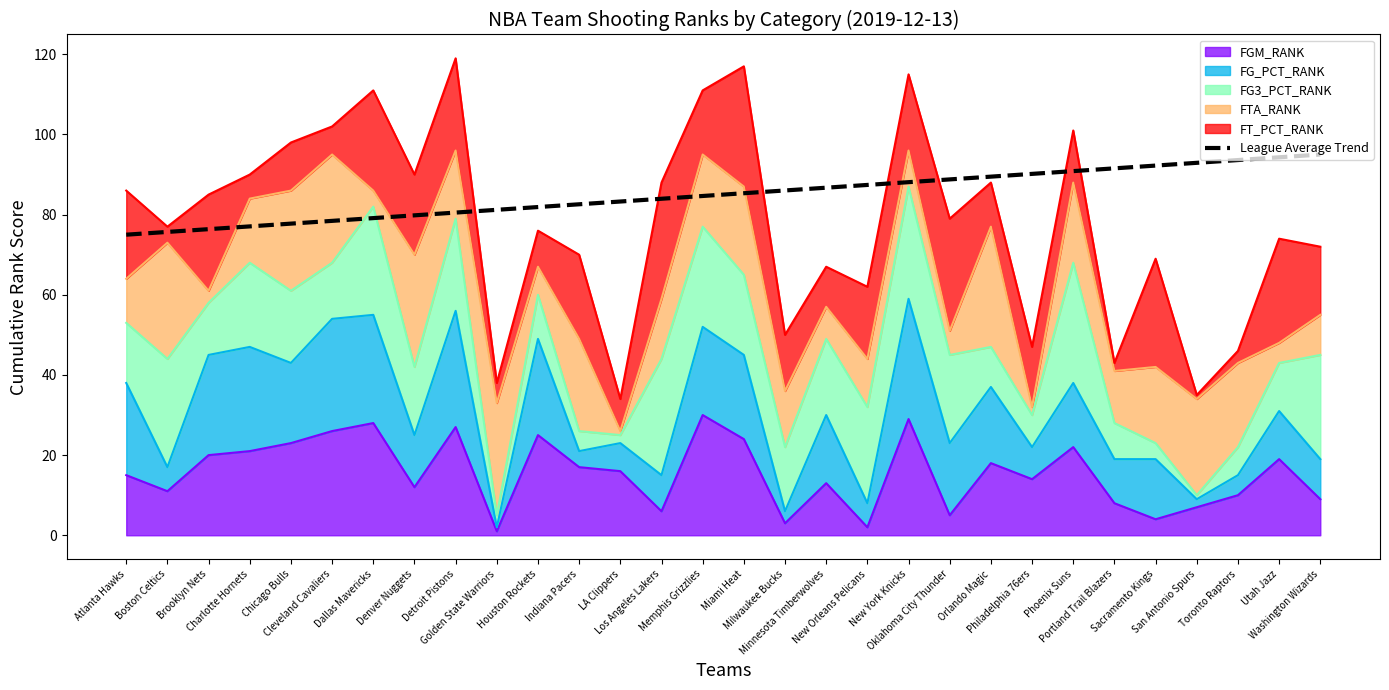

How many lines are shown in the chart?

1